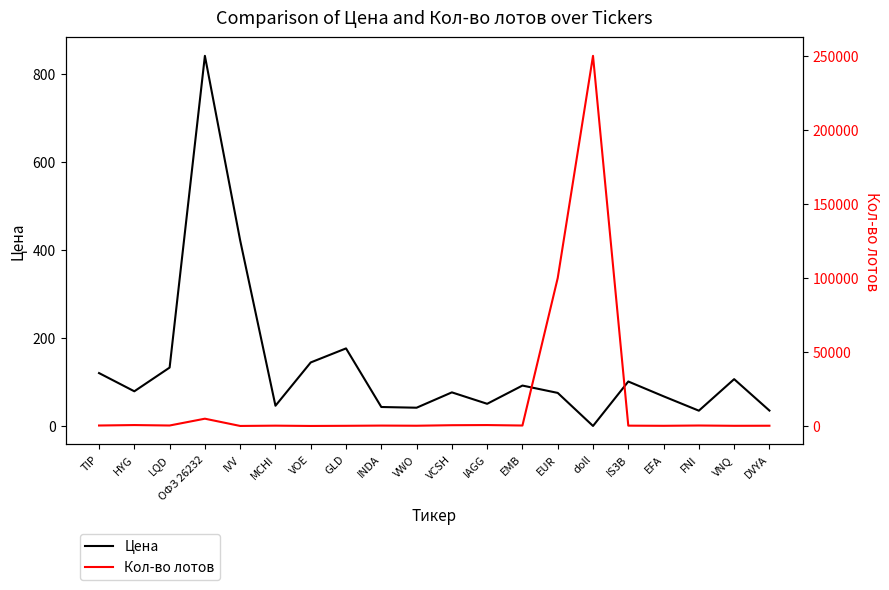

The value of Кол-во лотов at VCSH is 1011.6. True or false?

False